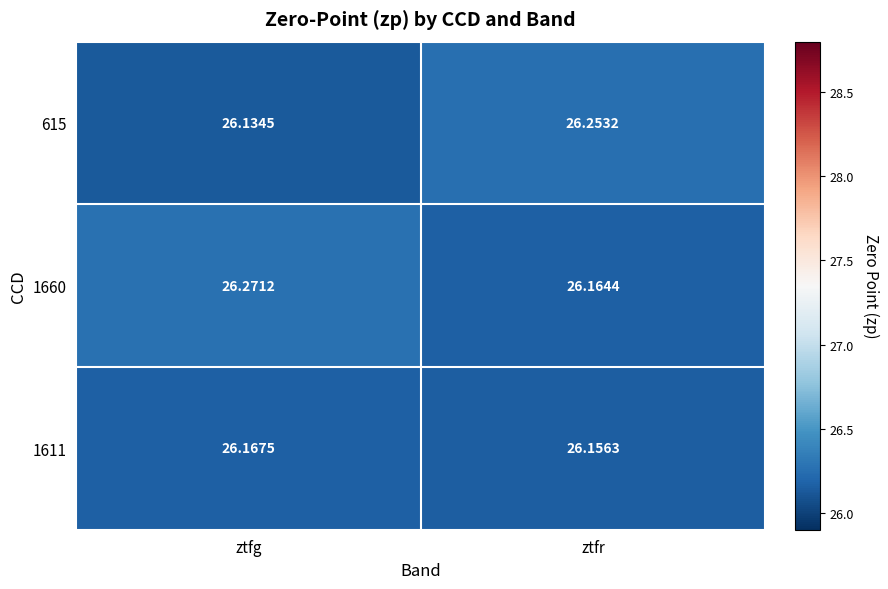

At which category is the sum across all series the highest?

ztfr